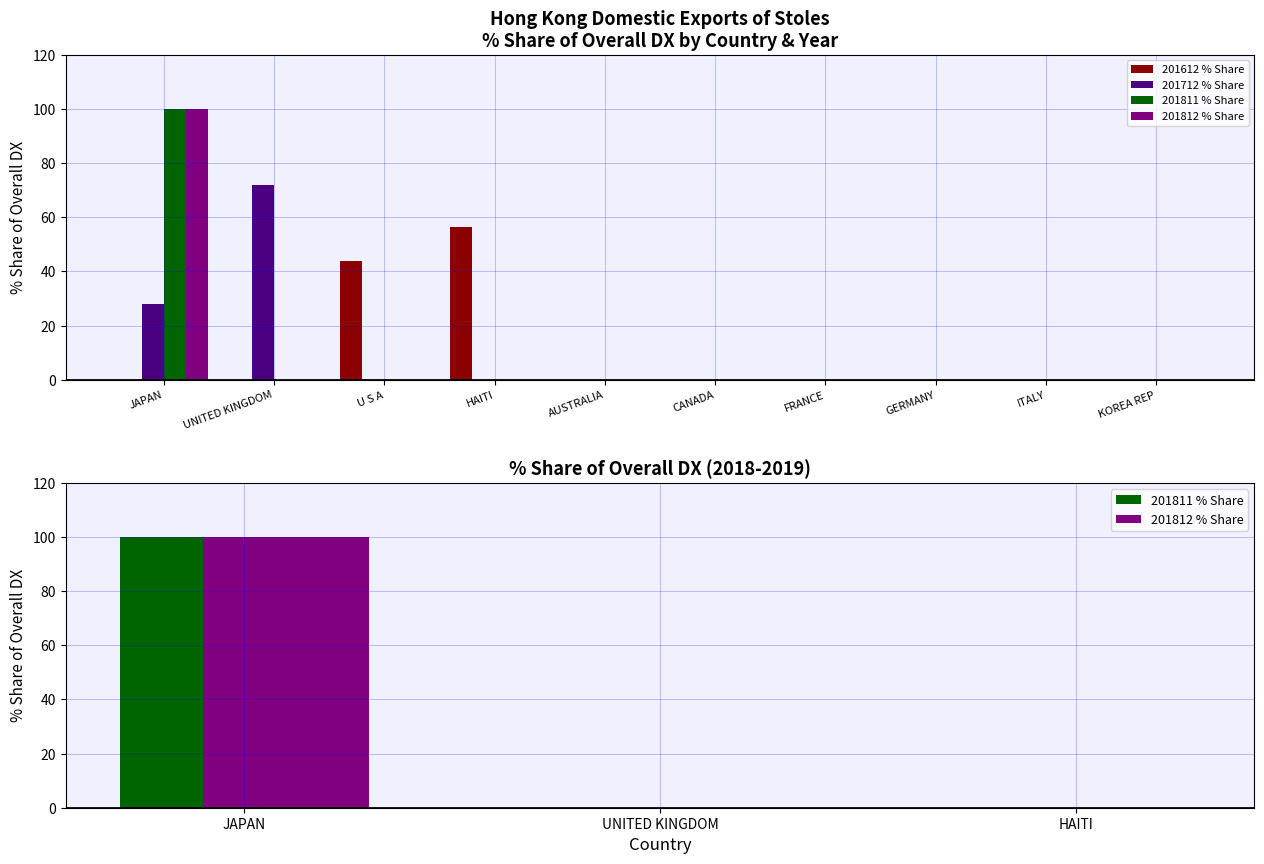

How many groups of bars are there?

10